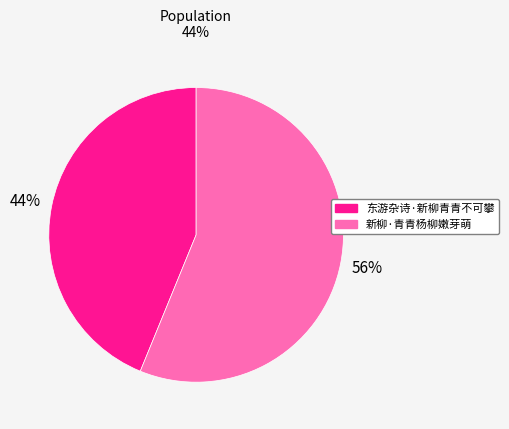

Approximately how many times larger is the value at 东游杂诗·新柳青青不可攀 compared to 新柳·青青杨柳嫩芽萌?

0.8